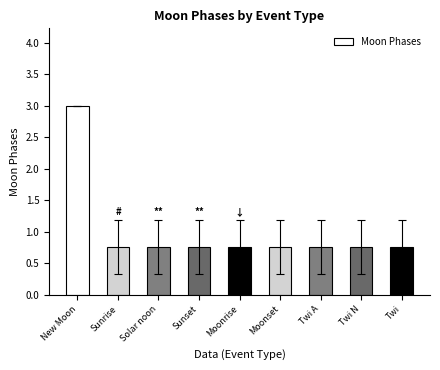

At which category does the chart reach its peak across all series?

New Moon